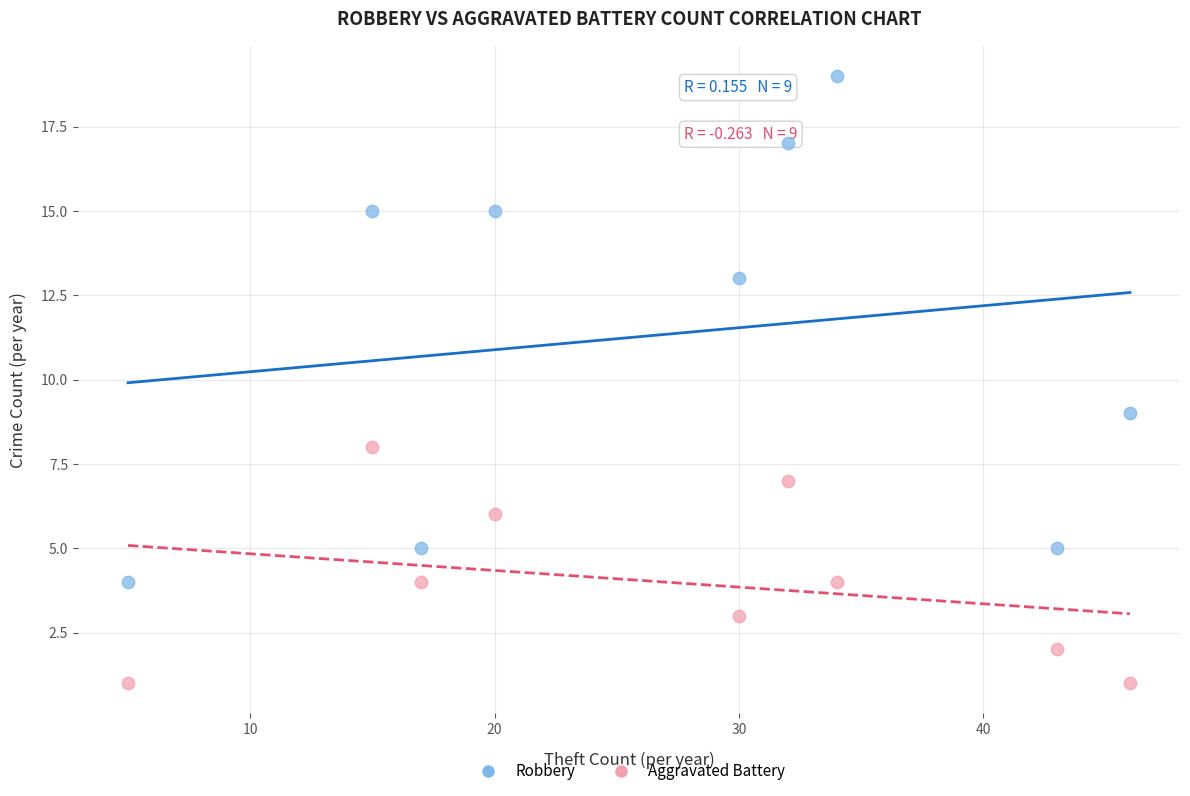

Which series reaches the maximum Y coordinate?

Robbery